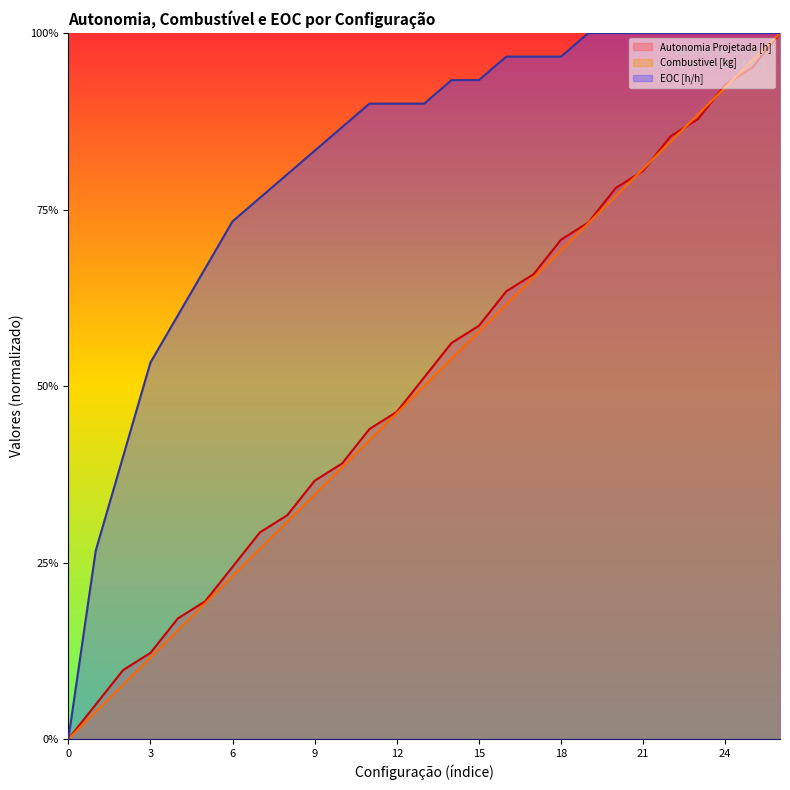

How many times do Autonomia Projetada [h] and Combustivel [kg] cross each other?

5